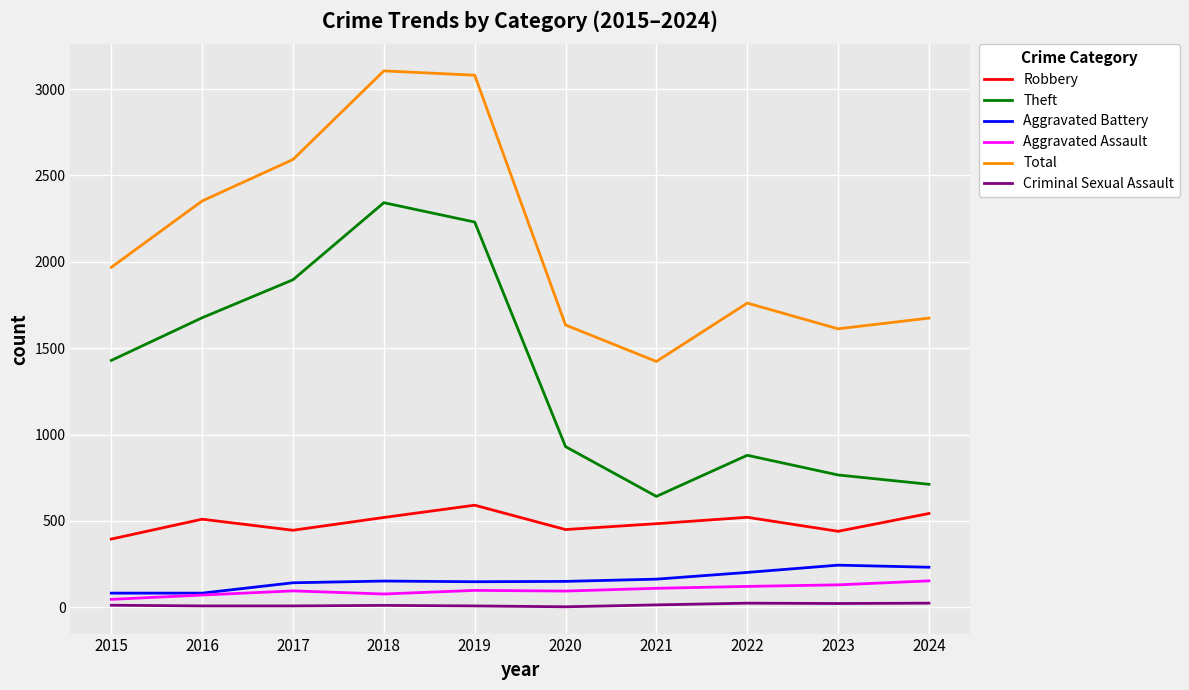

What is the spread (max minus min) of values at 2023?

1590